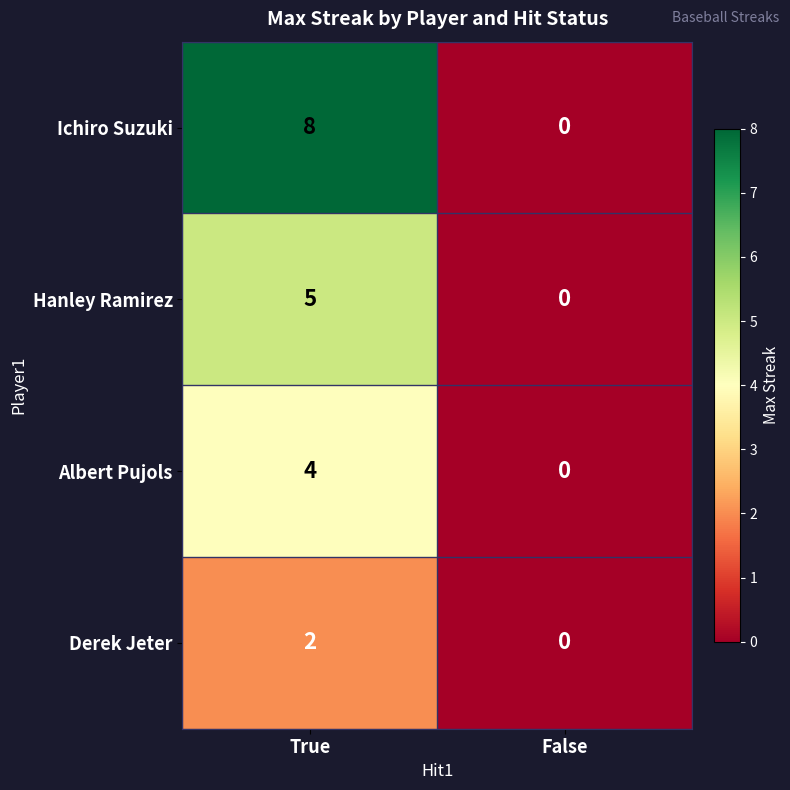

At True, list the series in order from largest to smallest.

Ichiro Suzuki, Hanley Ramirez, Albert Pujols, Derek Jeter